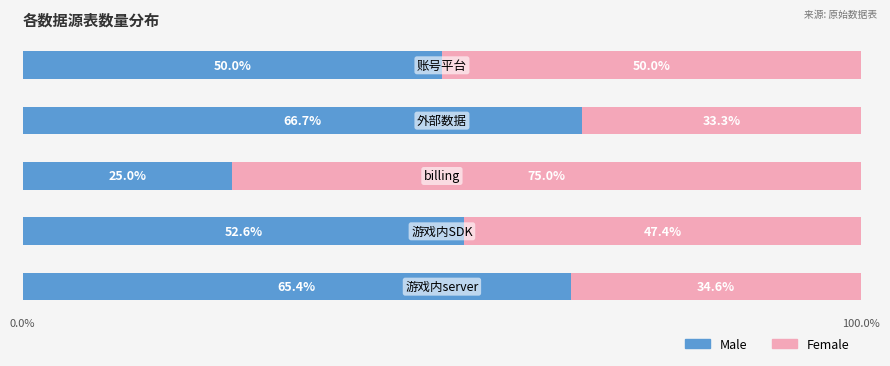

How many values in the Male series exceed 52?

3